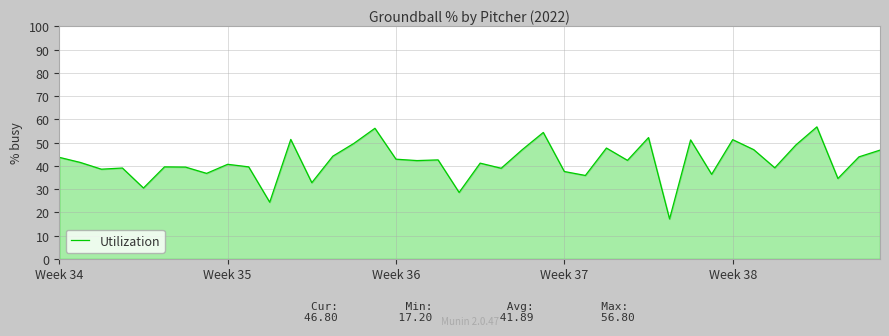

What is the greatest value displayed?

56.8